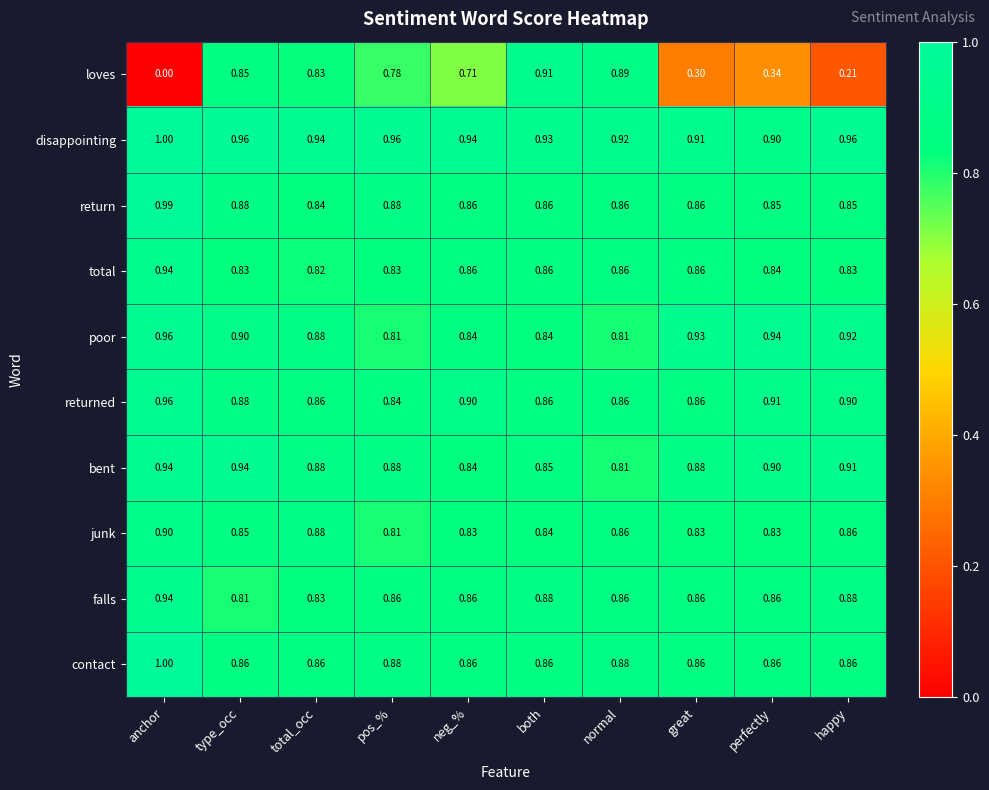

Between pos_% and both, which series saw the biggest shift?

loves